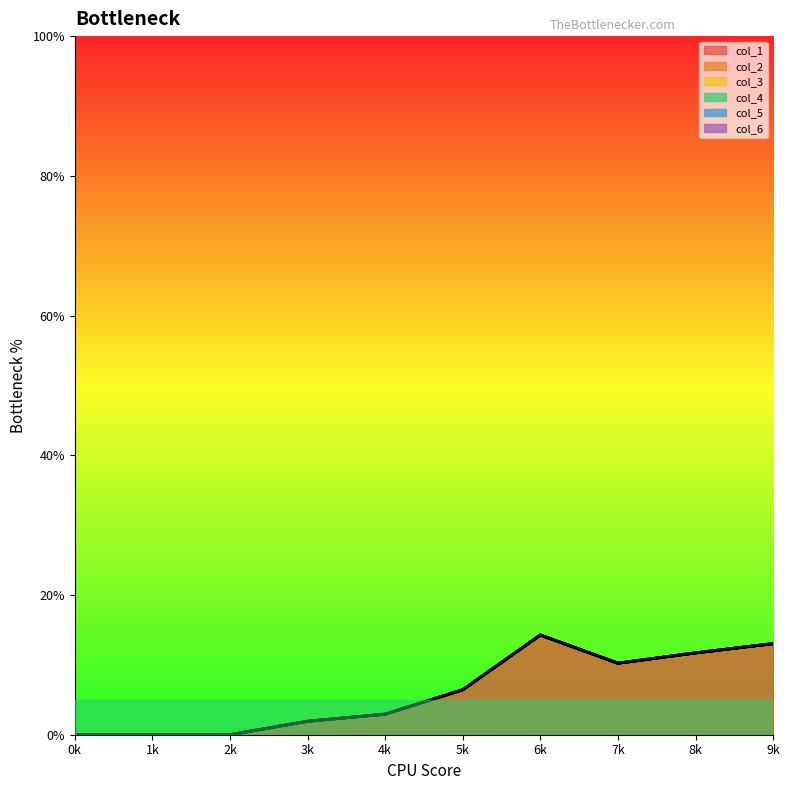

Rank the series by their maximum value, from highest to lowest.

col_1, col_2, col_3, col_4, col_5, col_6